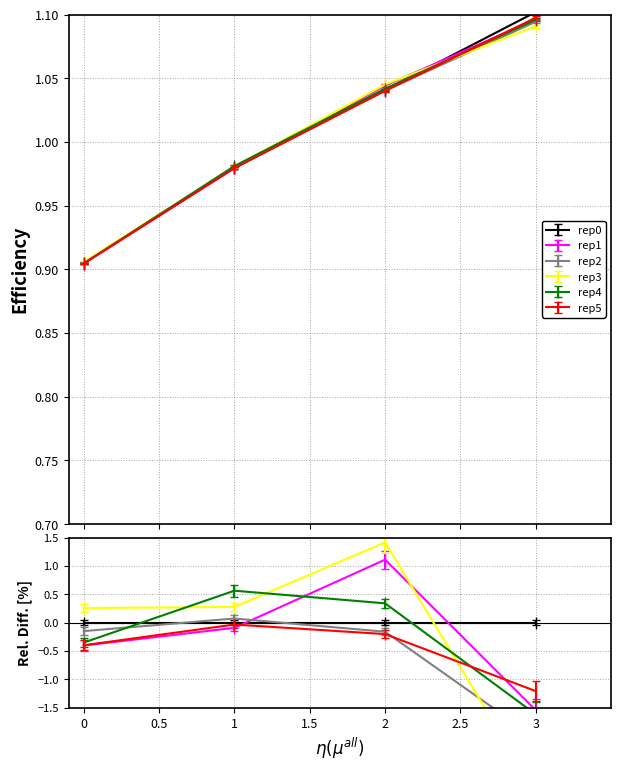

True or false: rep5 and rep4 intersect in this chart.

True